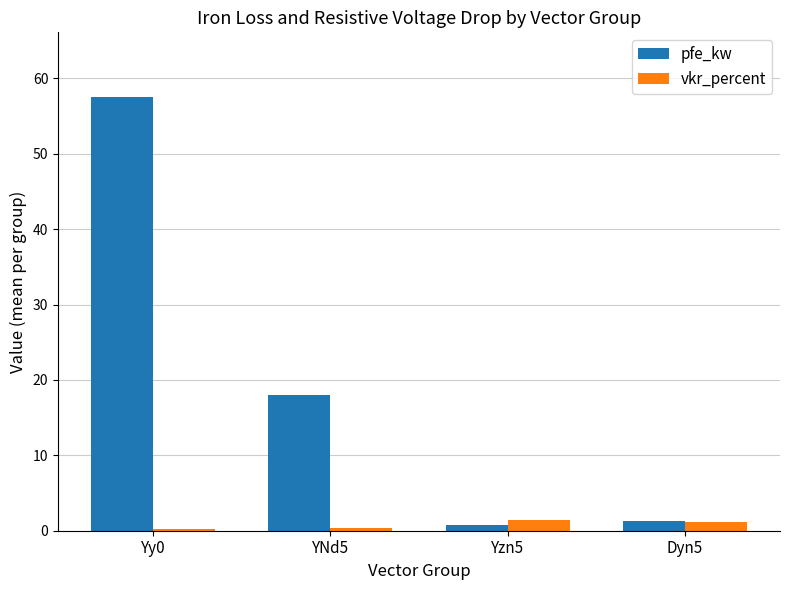

At YNd5, list the series in order from smallest to largest.

vkr_percent, pfe_kw